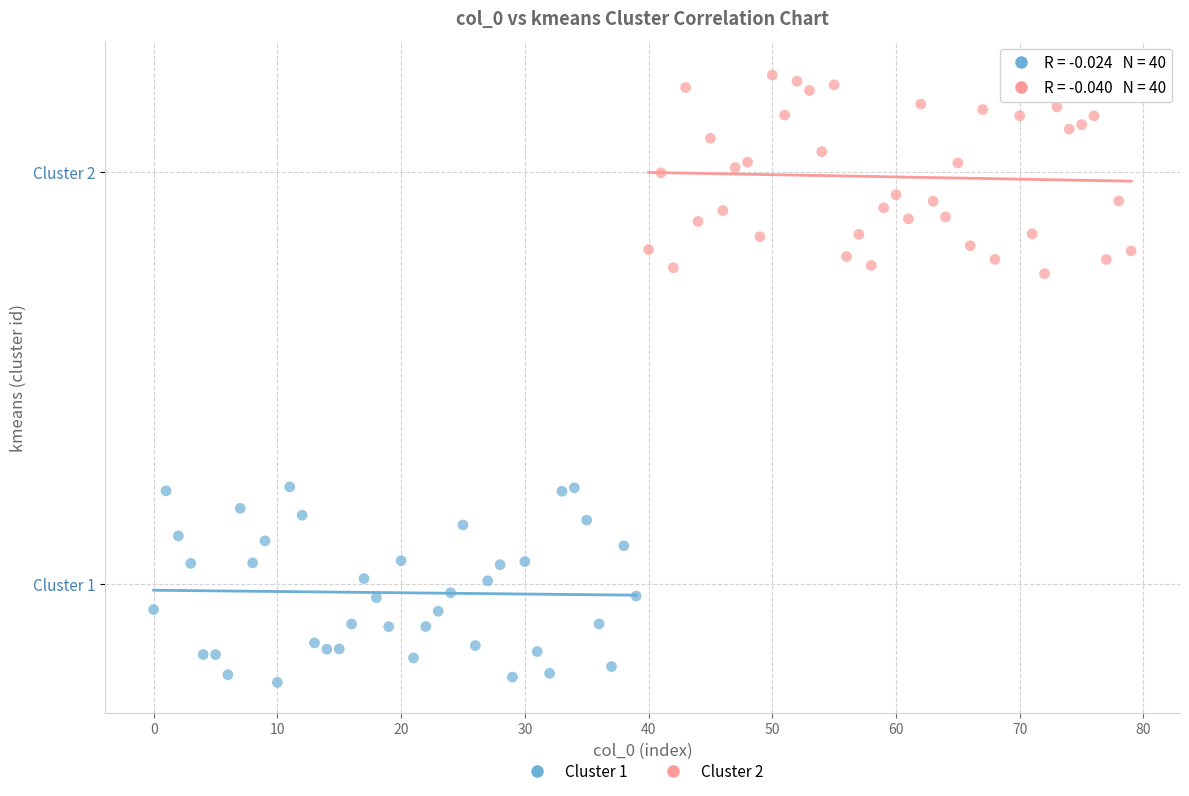

What are all the series names shown in the legend?

Cluster 1, Cluster 2